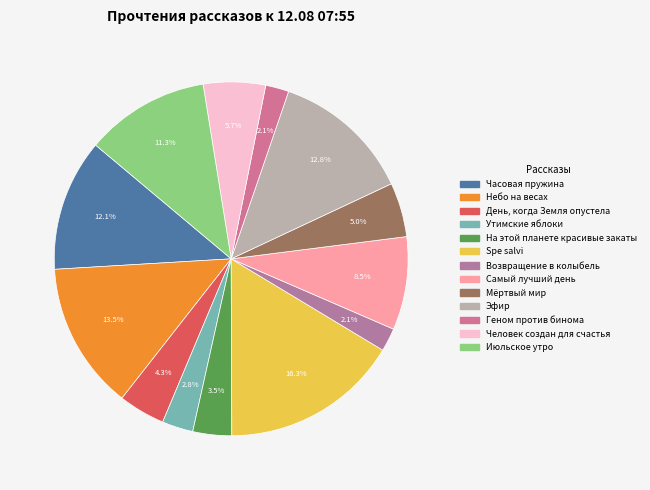

True or false: Июльское утро accounts for 11% of the total.

True